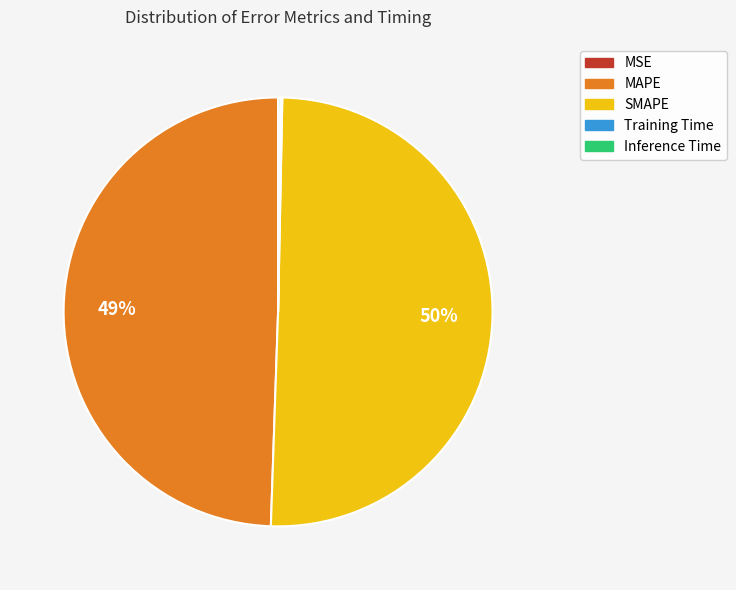

To the nearest percent, what is the average slice percentage?

20%